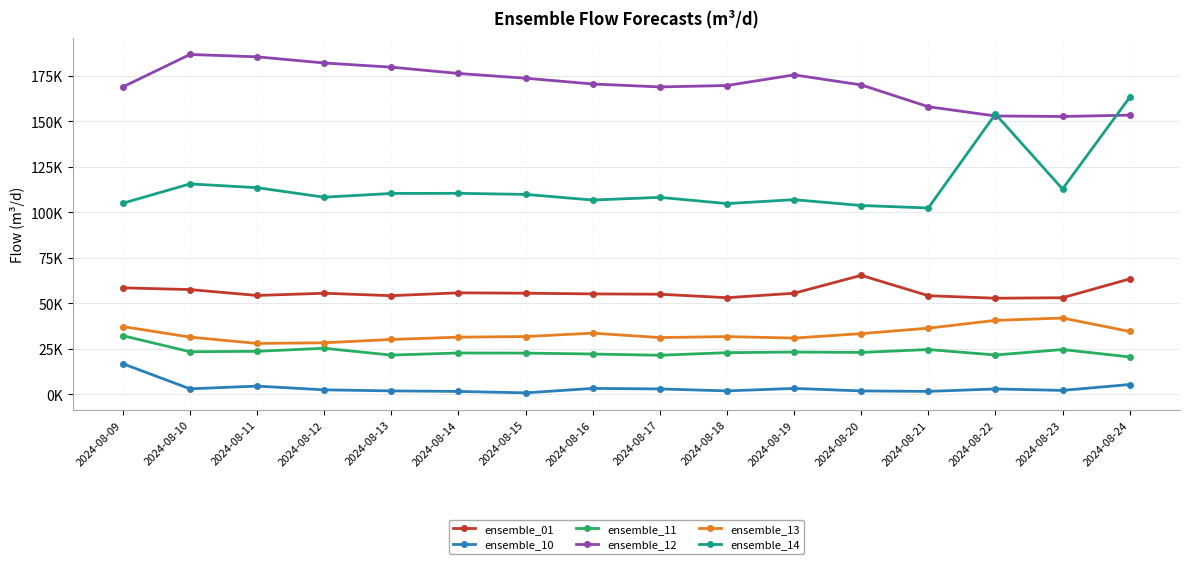

Which category has the highest value across all series?

2024-08-10